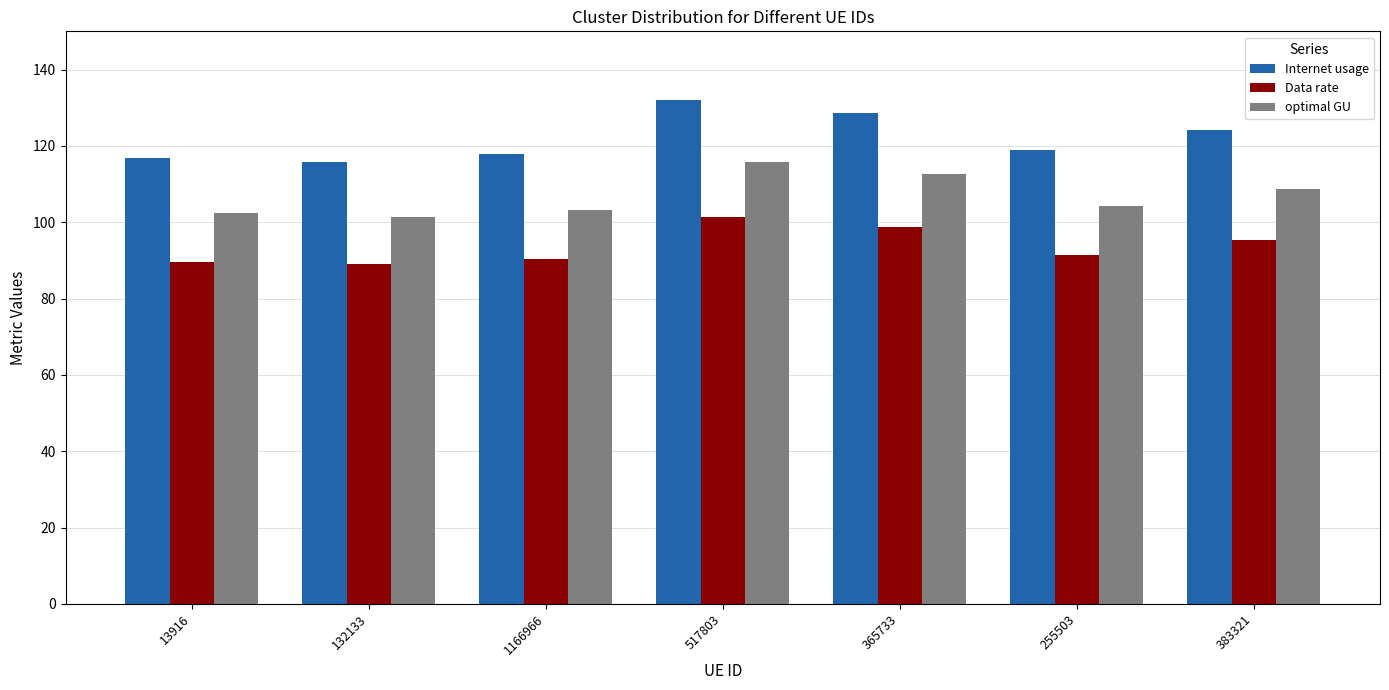

What is the minimum value for optimal GU?

101.5